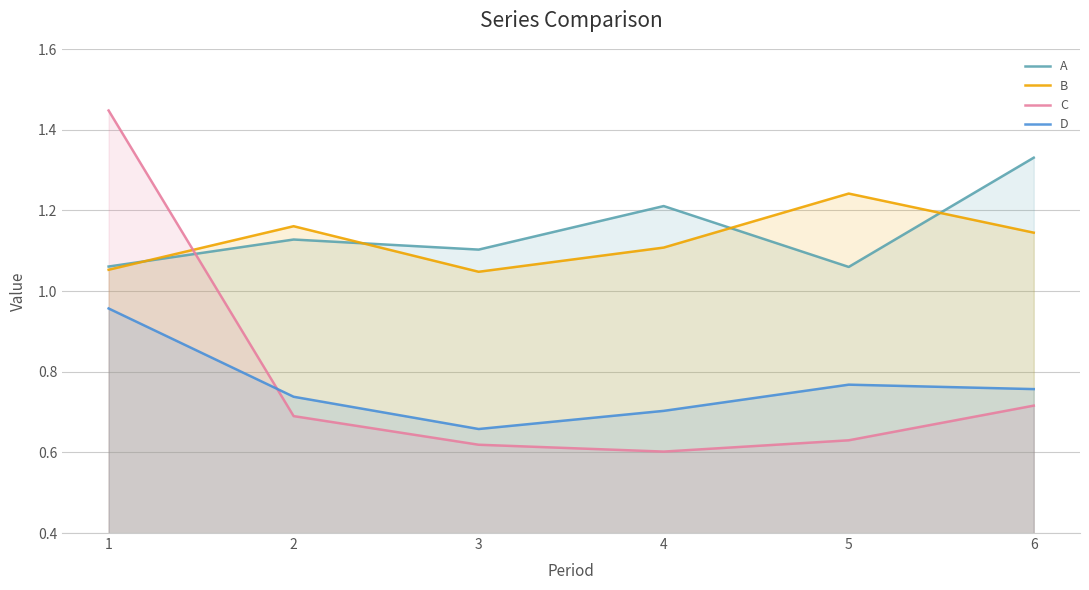

What is the sum of the B values at 1 and 3?

2.1